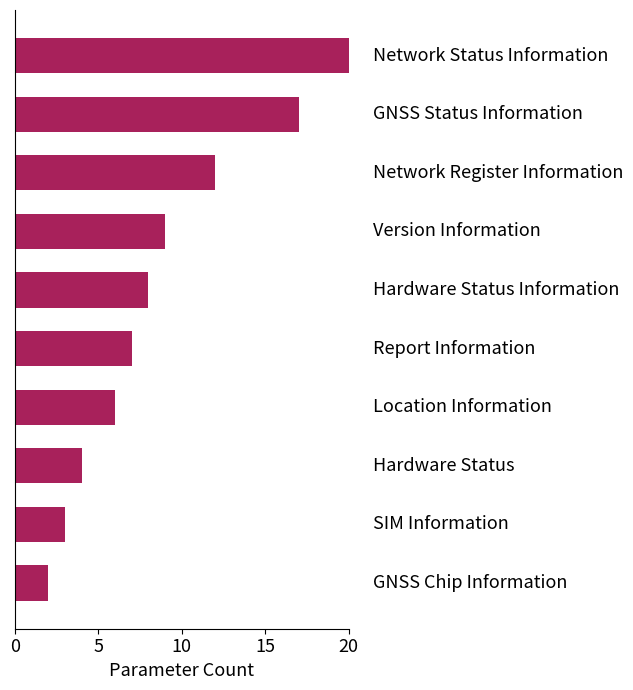

What is the average value?

9